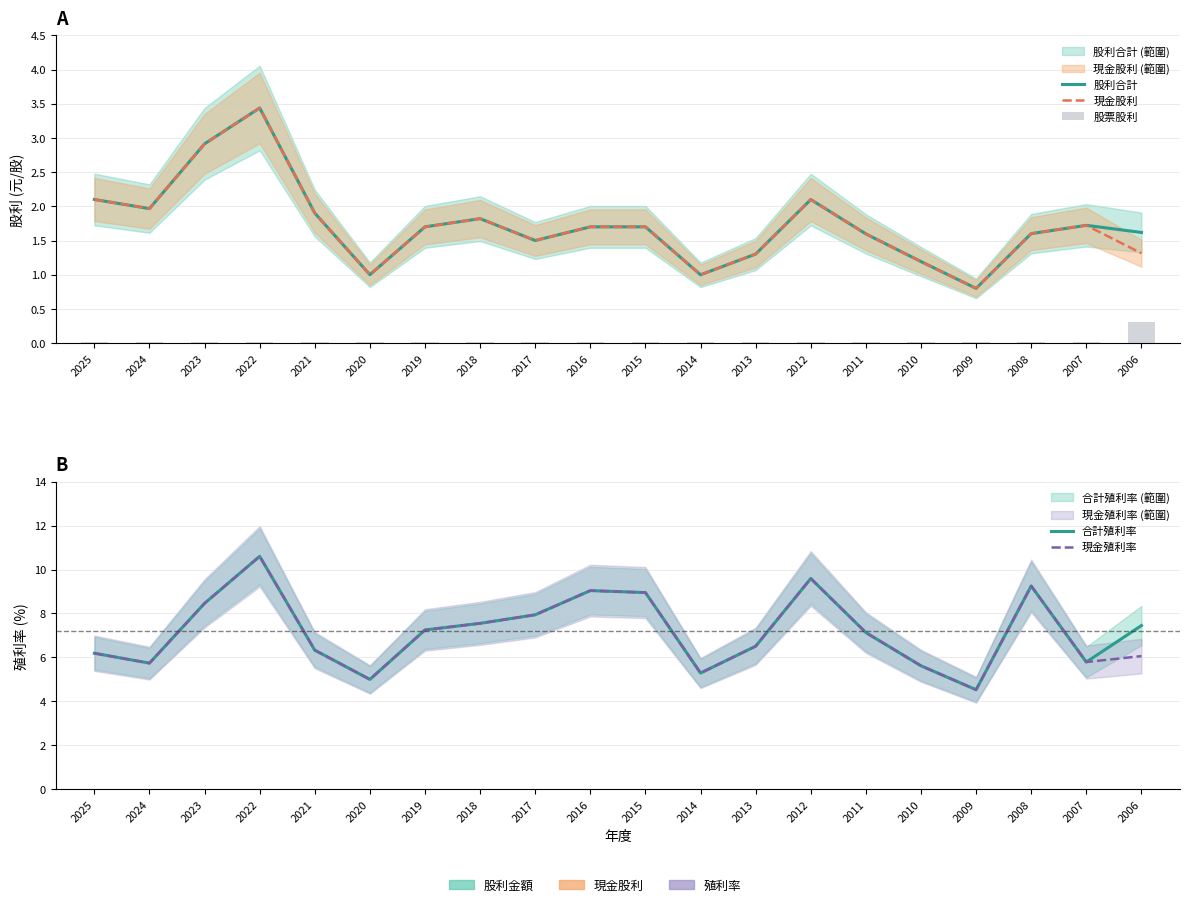

At which label does 現金股利 reach its peak?

2022